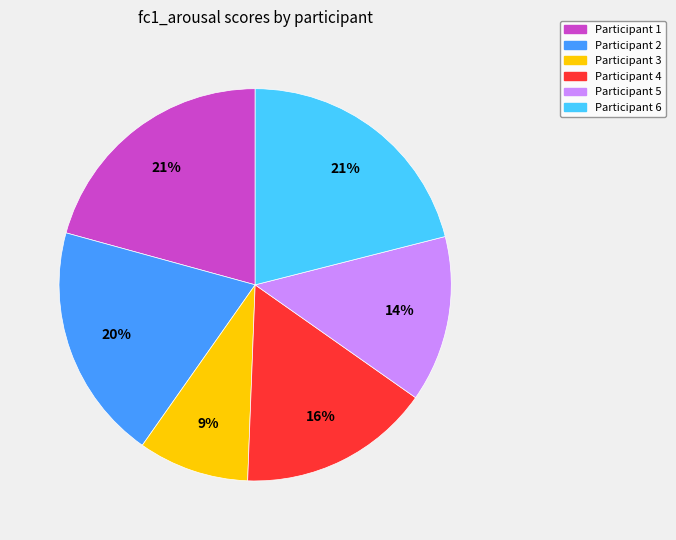

To the nearest percent, what is the average slice percentage?

17%